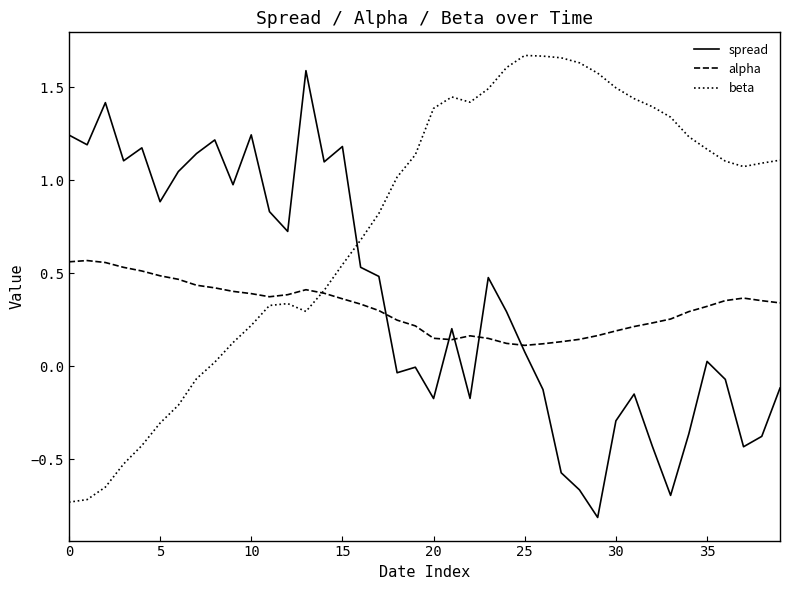

Does the chart display data point markers on the line(s)?

No